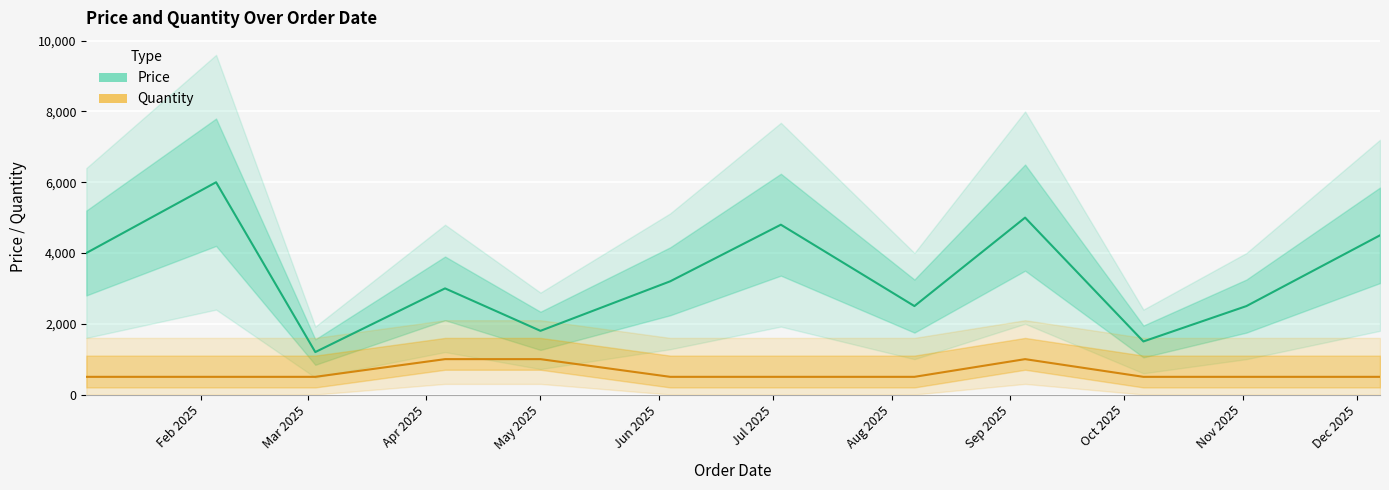

Which series has the largest range (max minus min)?

Price